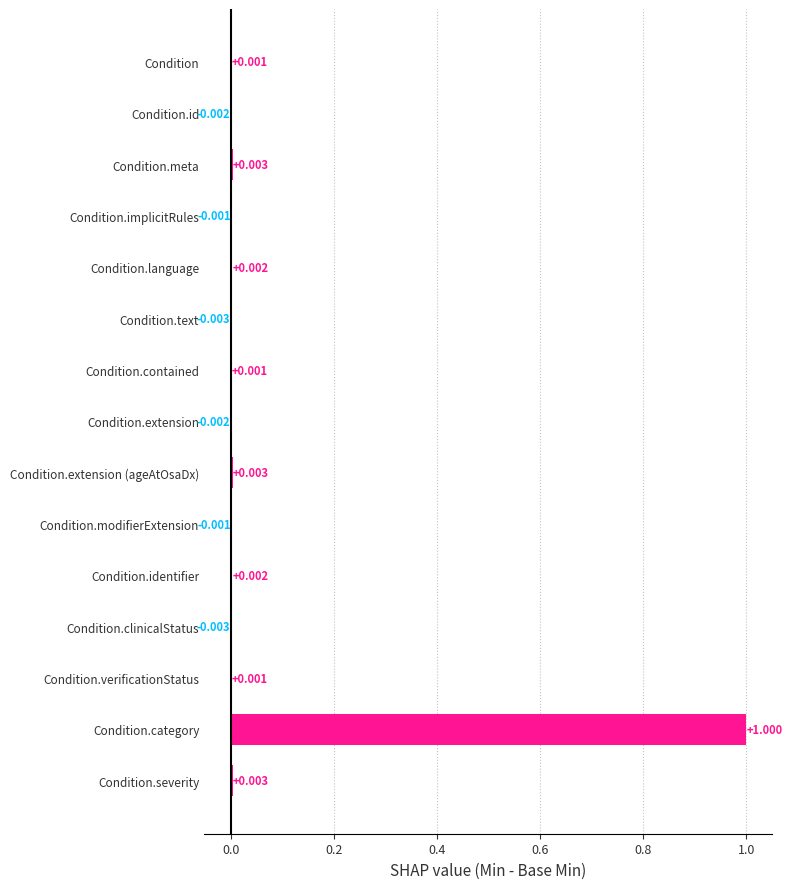

How many categories are shown in the chart?

15